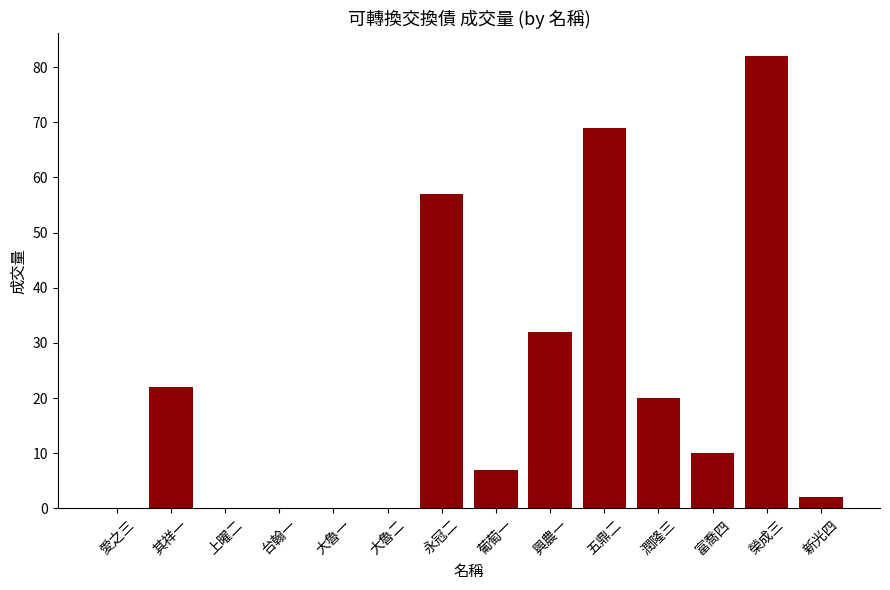

Where is the data nearest to the value 41?

興農一